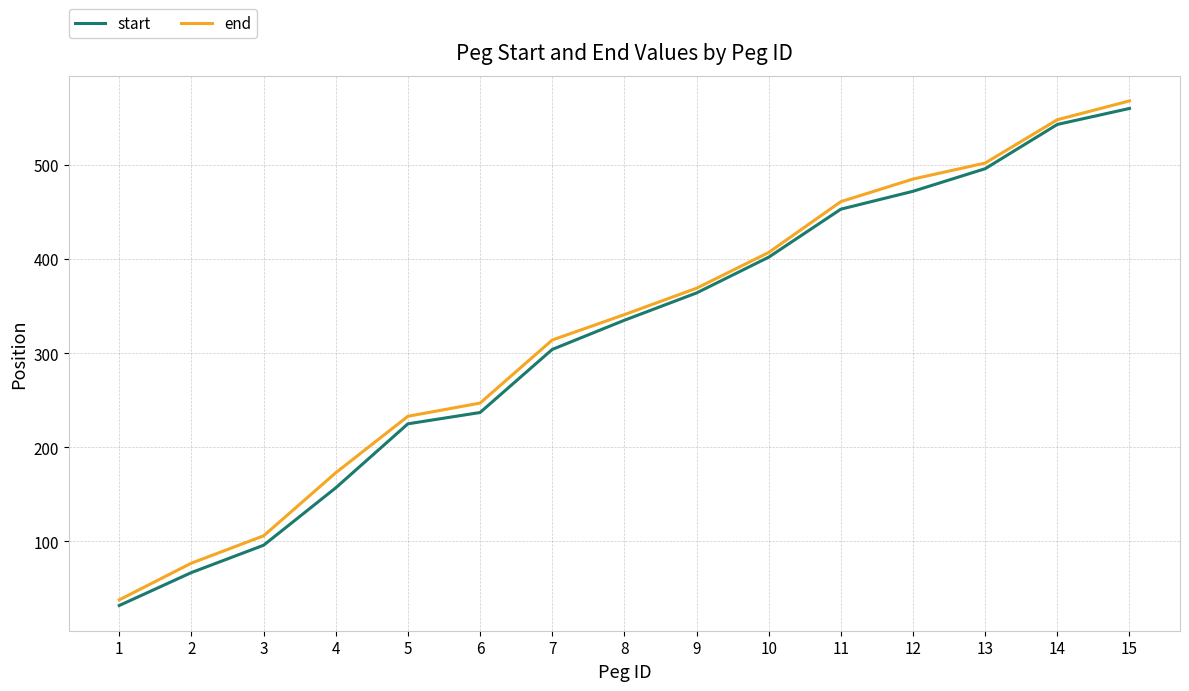

The value of start at 7 is 304. True or false?

True